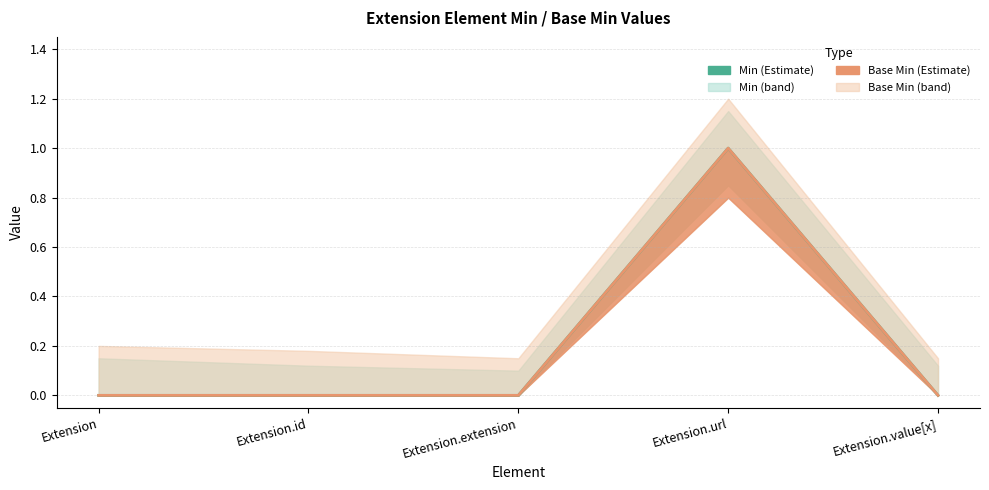

The value of Min at Extension.url is 1. True or false?

True